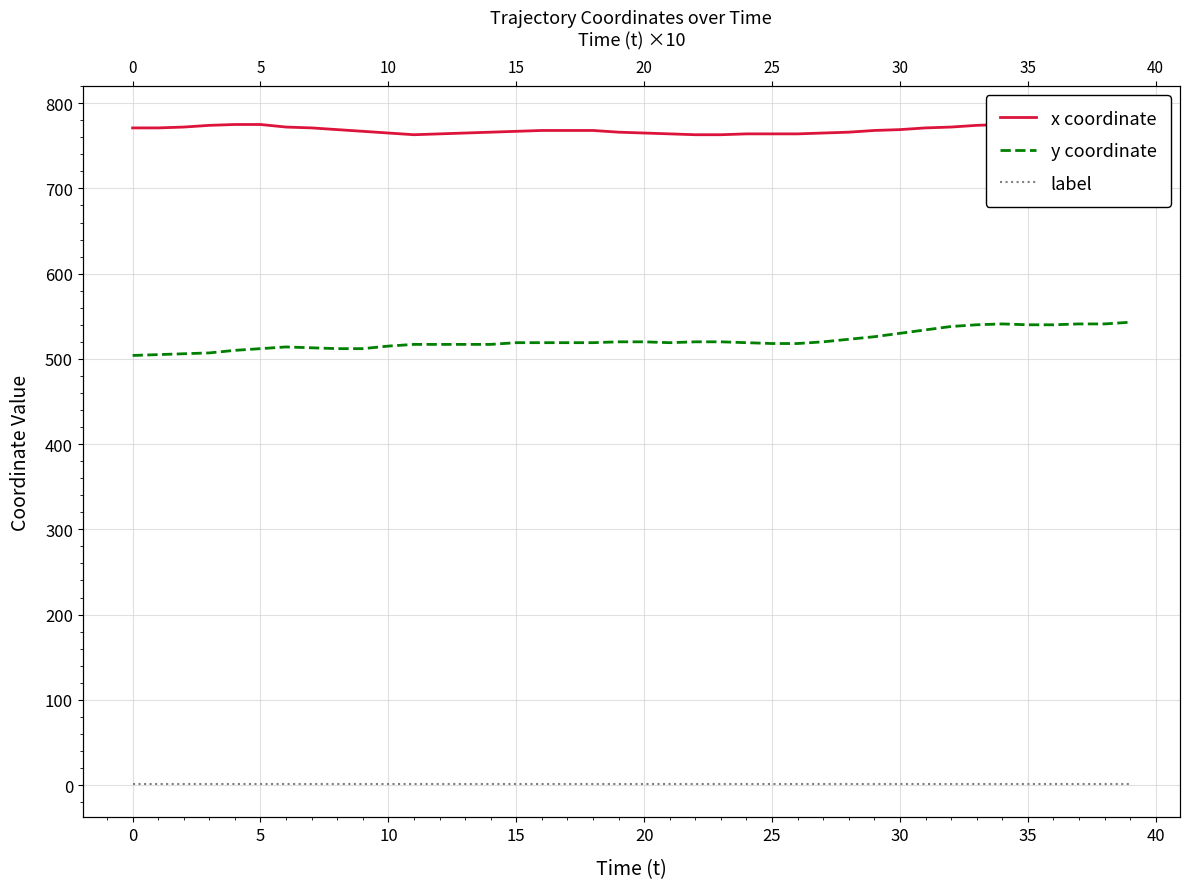

True or false: label and x coordinate intersect in this chart.

False